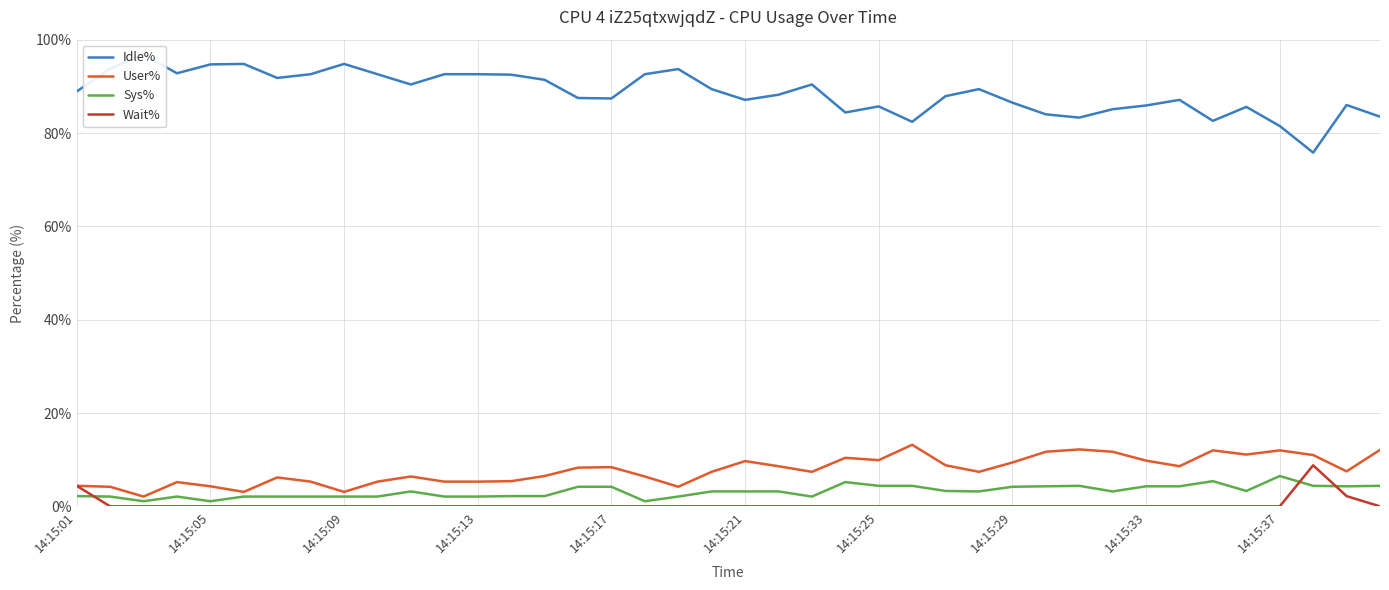

The value of Wait% at 14:15:17 is -4.6. True or false?

False